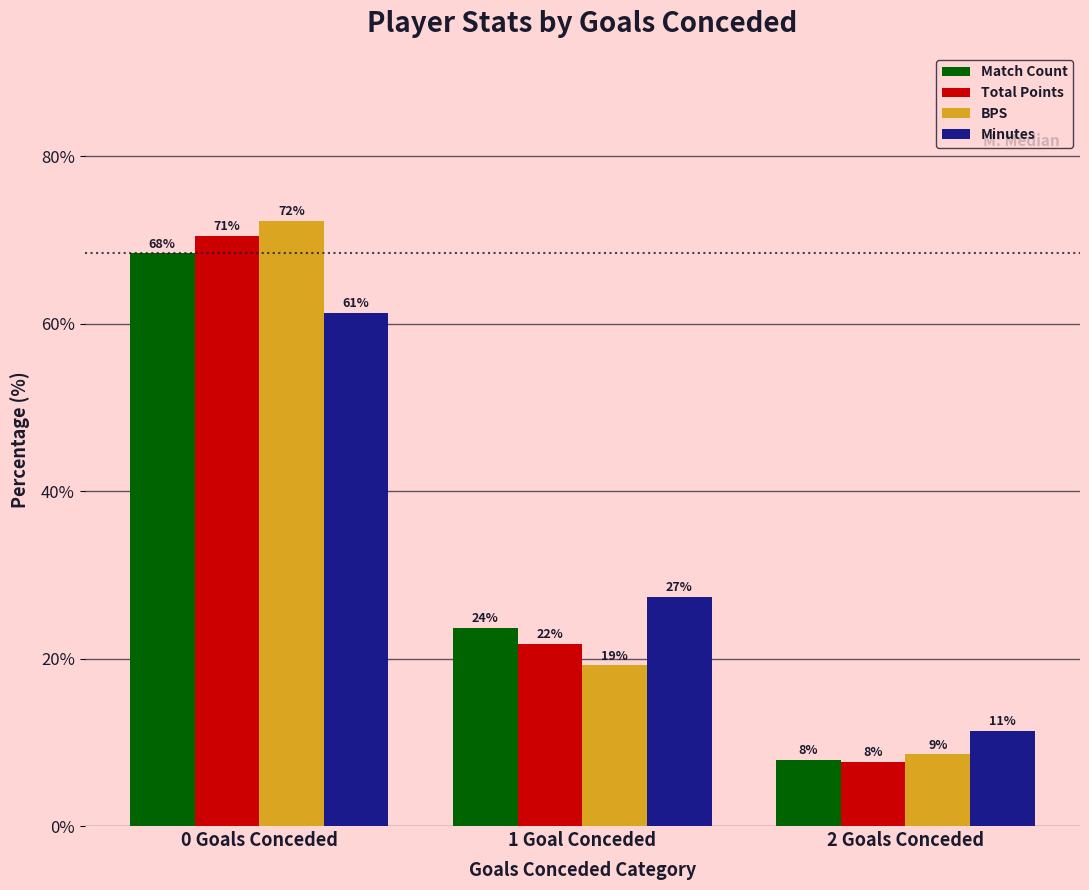

True or false: BPS has a value of 33.6 at 0 Goals Conceded.

False